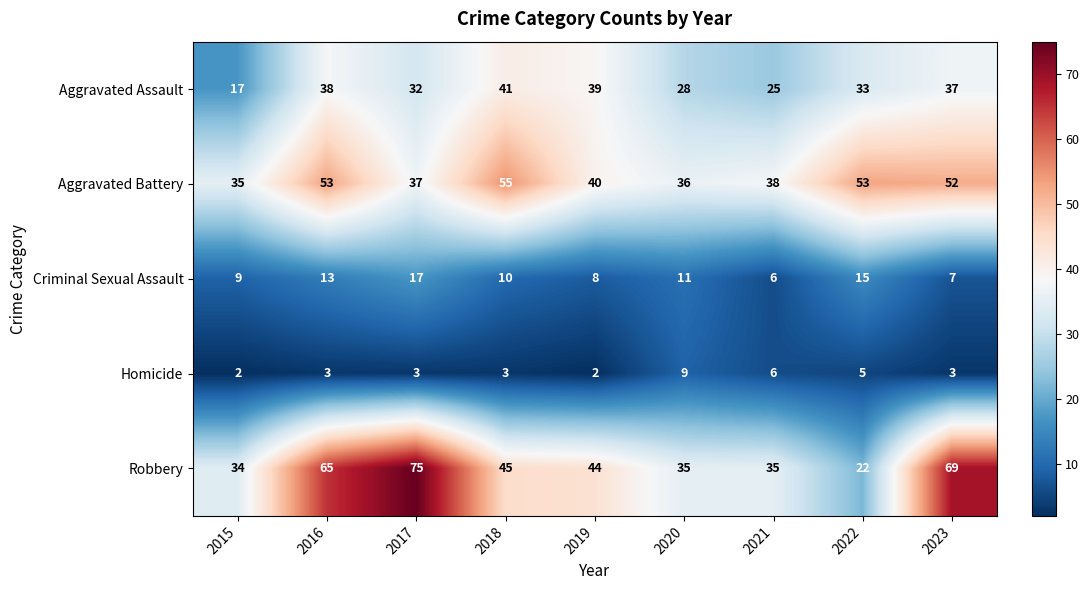

What is the maximum value for Aggravated Battery?

55